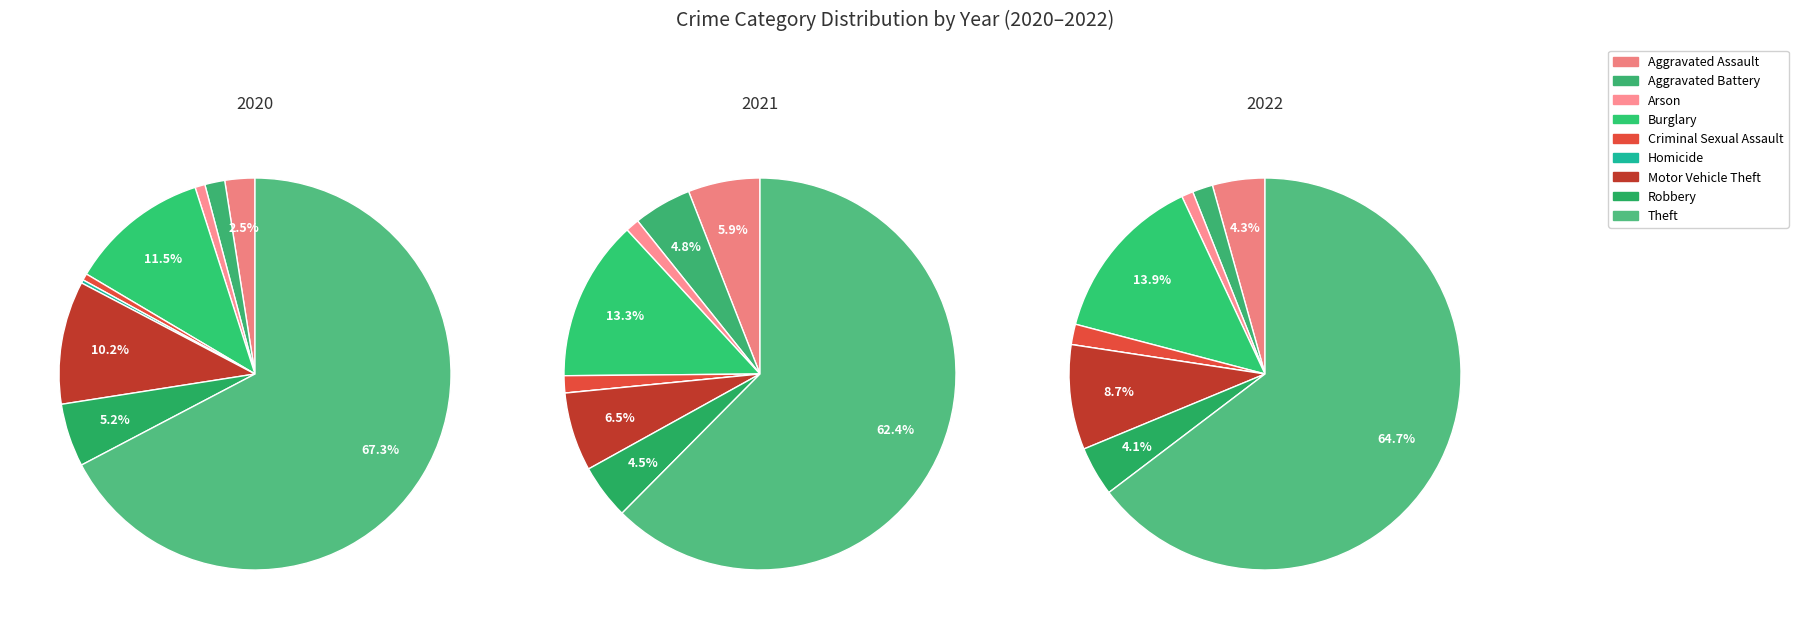

What is the smallest slice in the pie chart?

Homicide